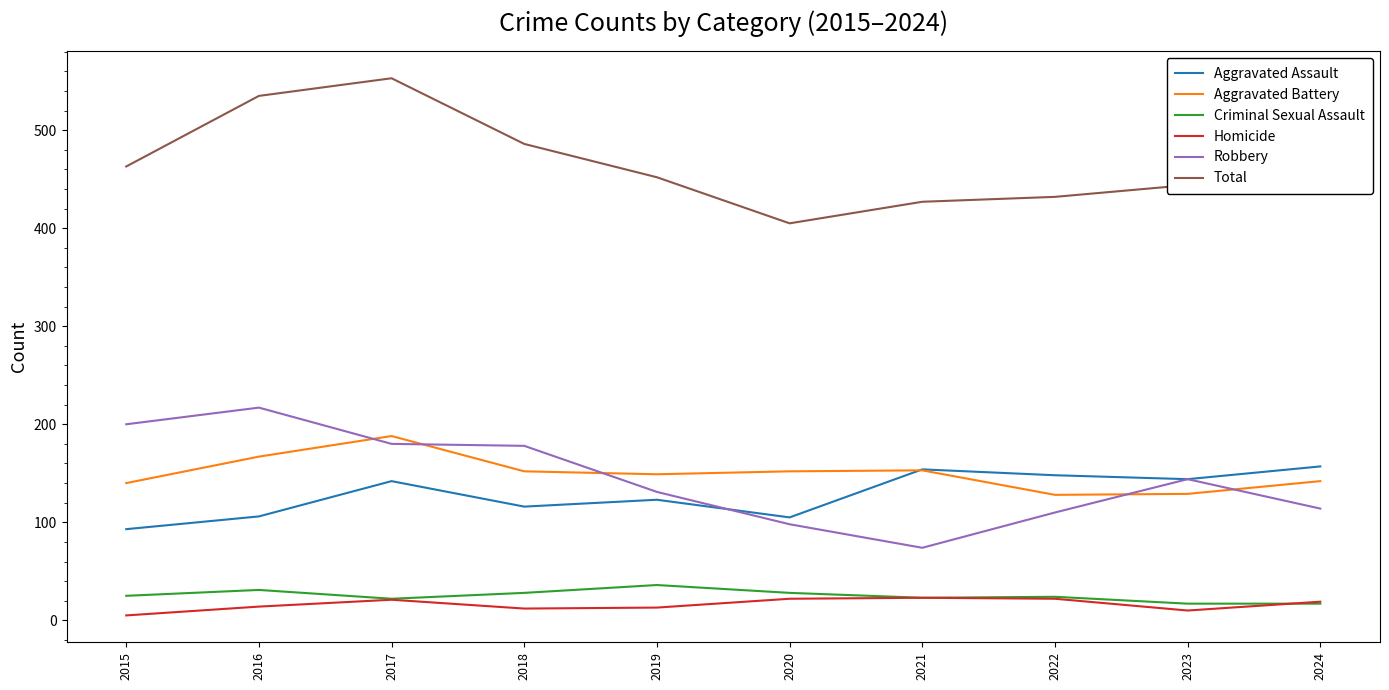

What is the minimum value for Aggravated Assault?

93